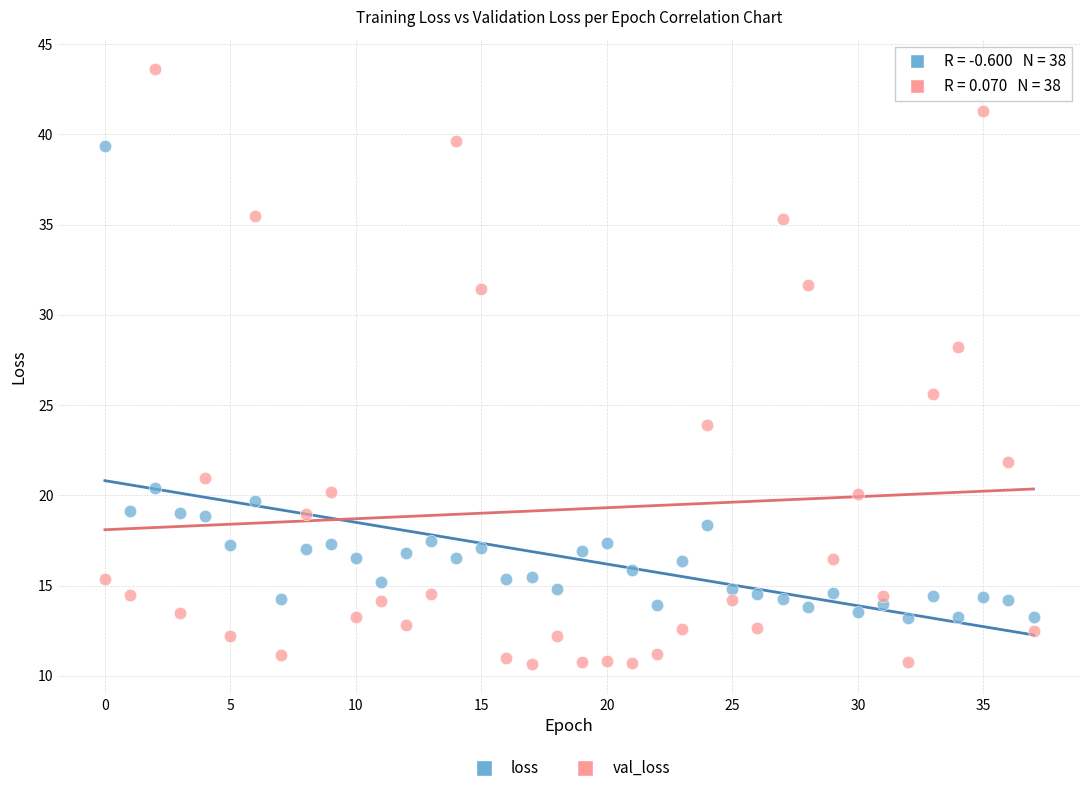

Across all data points, what is the range of Y values (max minus min)?

33.0